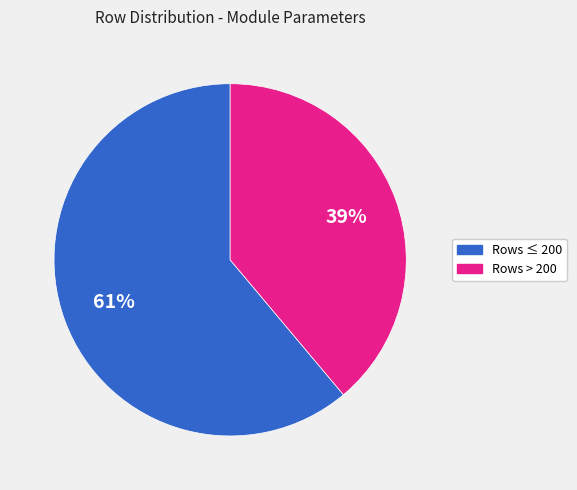

To the nearest percent, what is the difference between the largest and smallest slice percentages?

22%